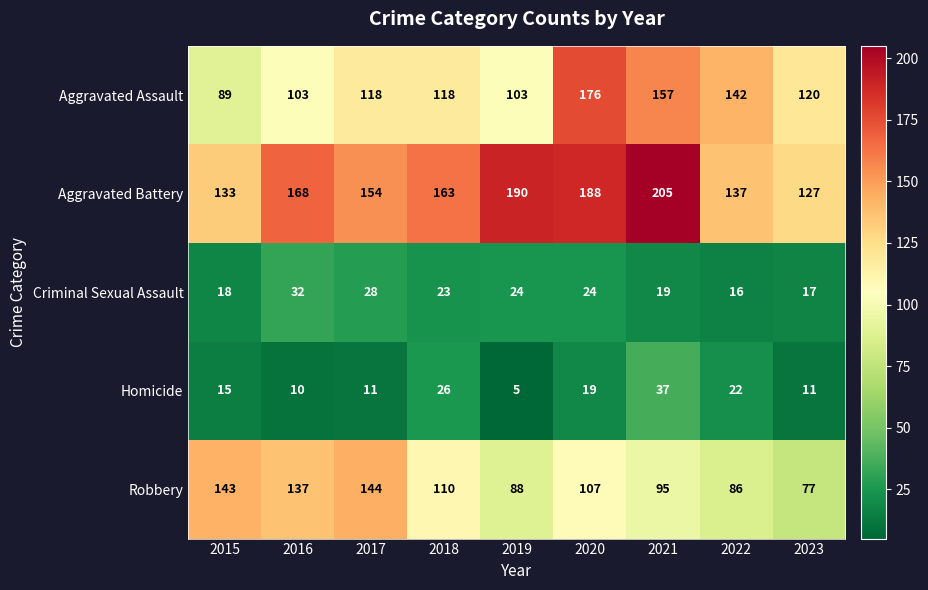

The value of Robbery at 2021 is 136. True or false?

False